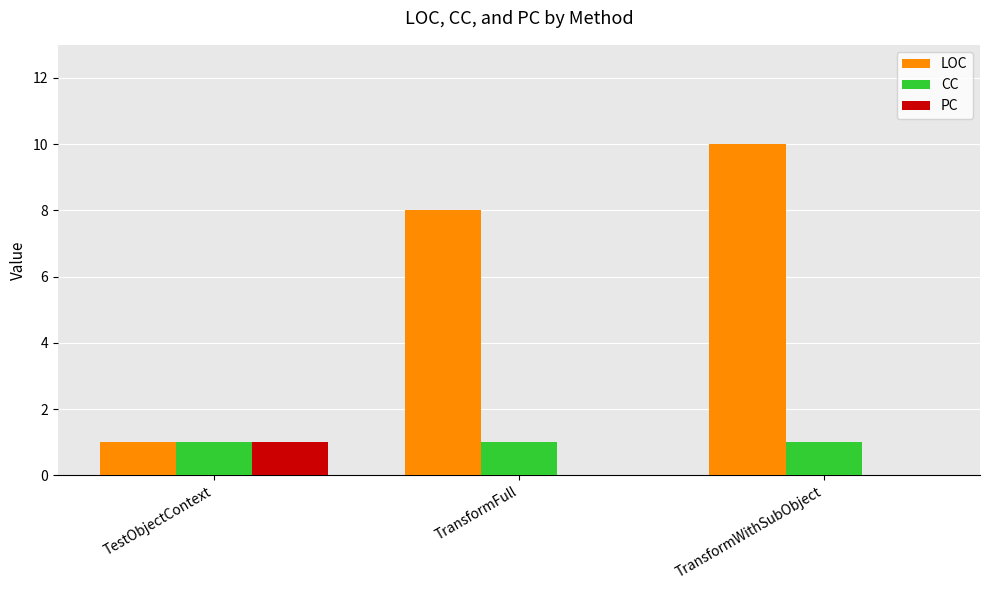

Reading left to right, what are all the values shown in this chart?

LOC: TestObjectContext=1	TransformFull=8	TransformWithSubObject=10
CC: TestObjectContext=1	TransformFull=1	TransformWithSubObject=1
PC: TestObjectContext=1	TransformFull=0	TransformWithSubObject=0